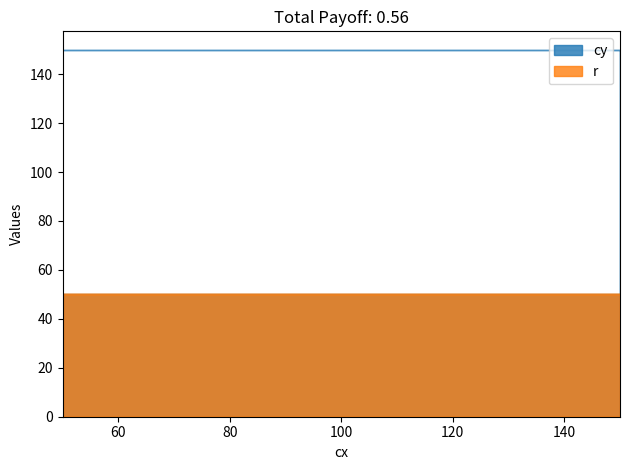

Between 150 and 50, which series saw the biggest shift?

cy